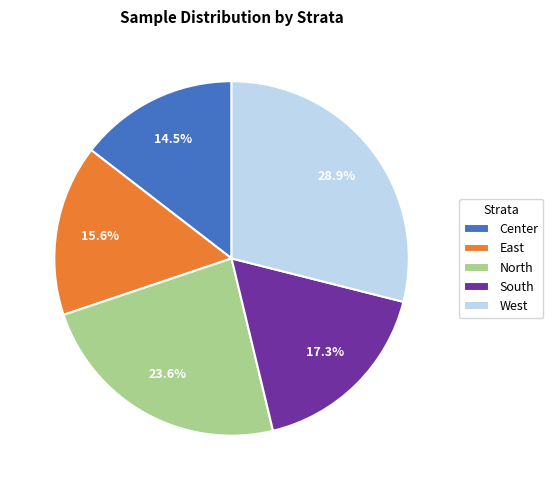

To the nearest percent, what is the combined percentage of North and Center?

38%